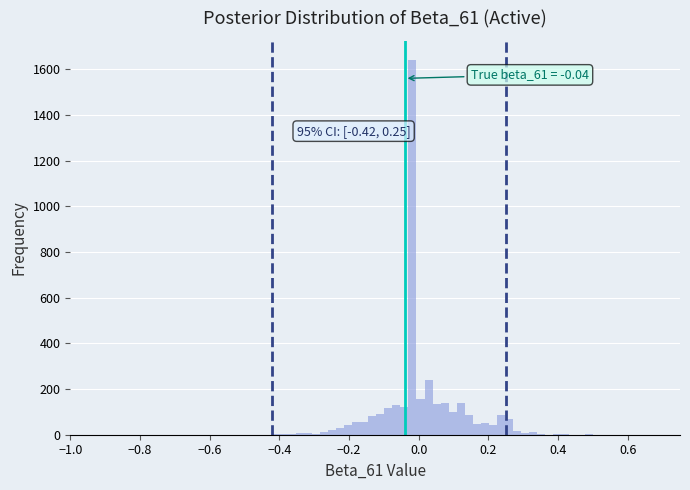

Read against the x-axis, roughly where is the centre of the tallest bar?

-0.02